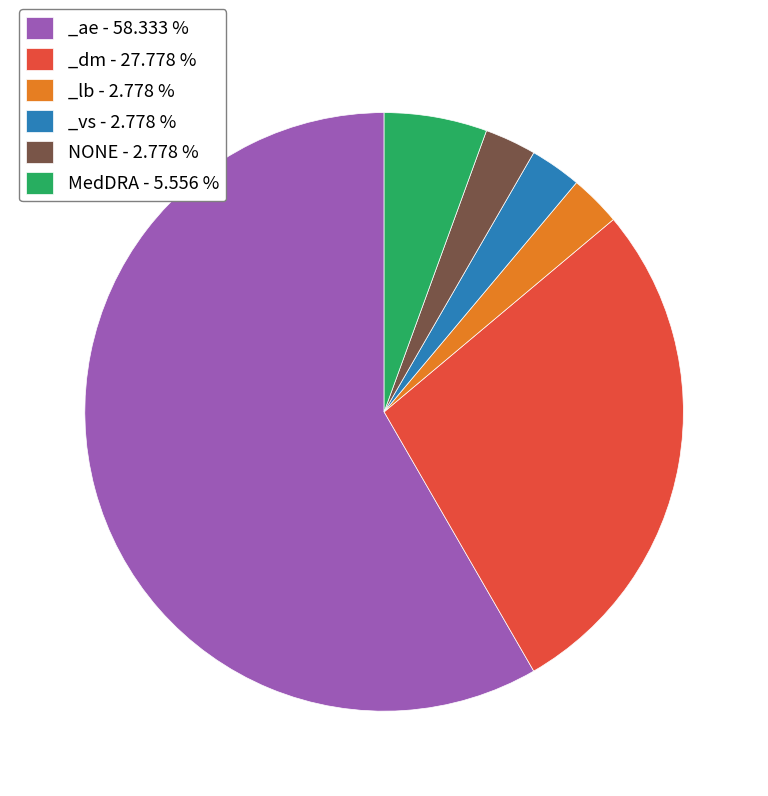

Does NONE - 2.778 % represent more than half of the total?

No